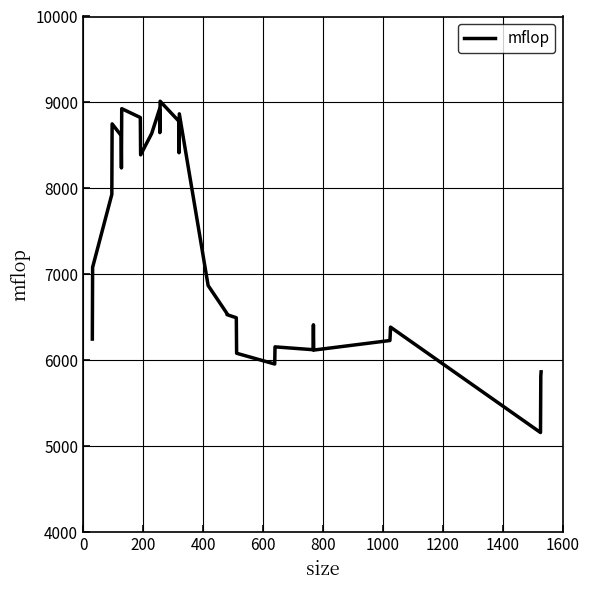

What is the difference between the maximum and minimum values?

3852.4